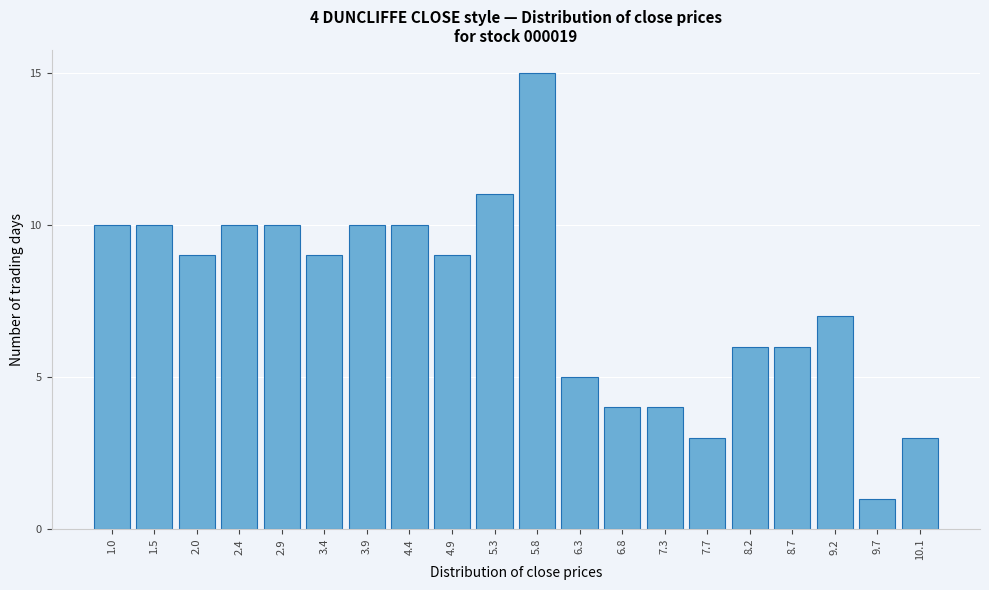

Reading left to right, transcribe all the data shown in this chart.

1.0=10	1.5=10	2.0=9	2.4=10	2.9=10	3.4=9	3.9=10	4.4=10	4.9=9	5.3=11	5.8=15	6.3=5	6.8=4	7.3=4	7.7=3	8.2=6	8.7=6	9.2=7	9.7=1	10.1=3